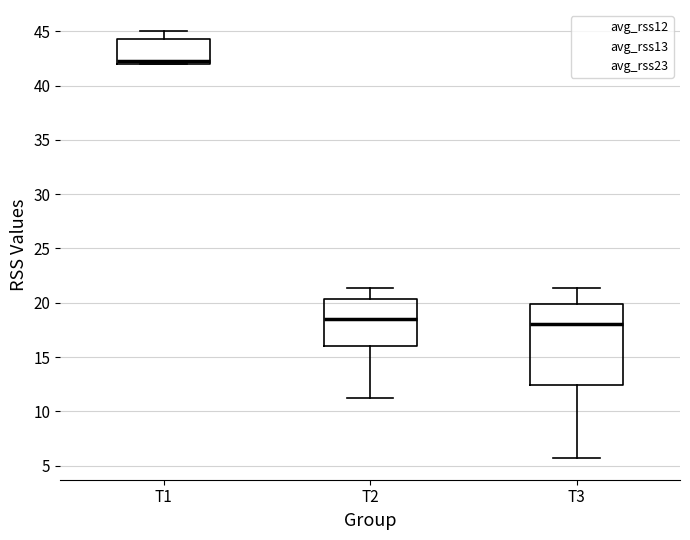

Which box is the tallest, from its lower edge to its upper edge?

T3